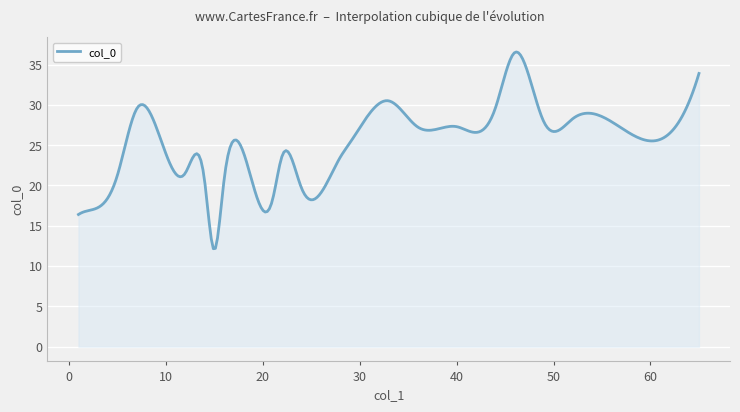

What is the greatest value displayed?

36.6